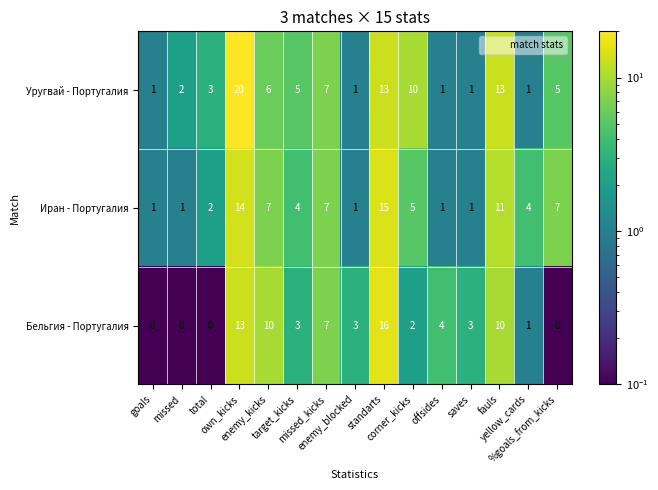

What is the spread (max minus min) of values at standarts?

3